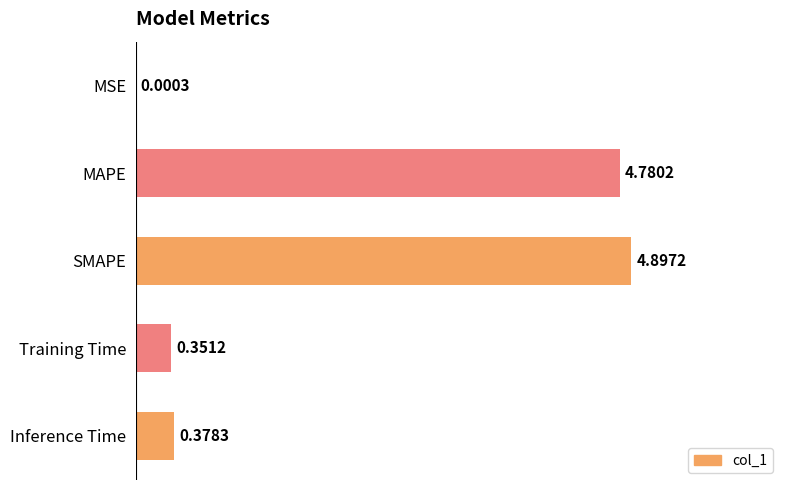

What is the average value?

2.1